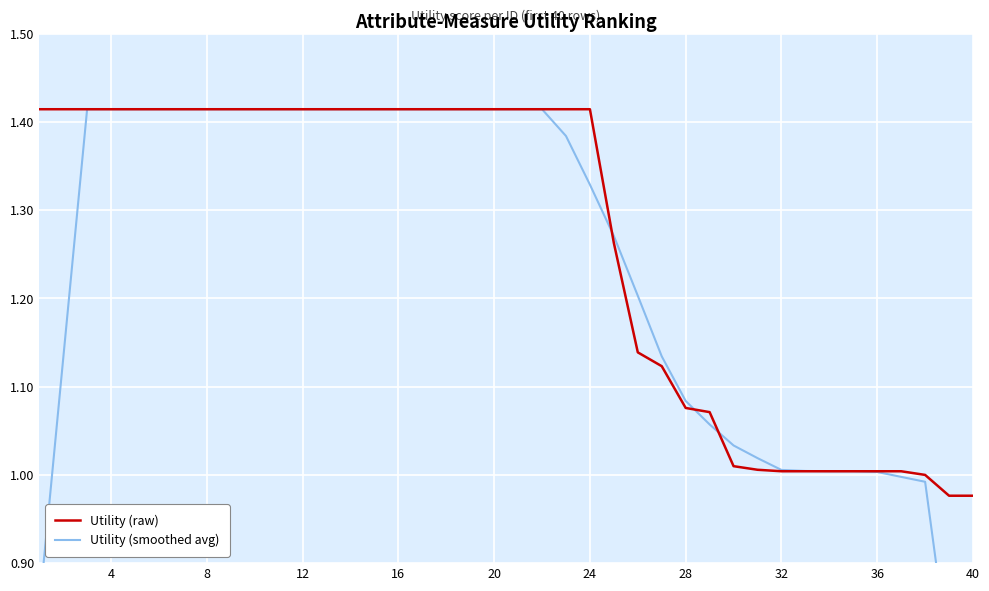

At how many categories does at least one series exceed 0?

40